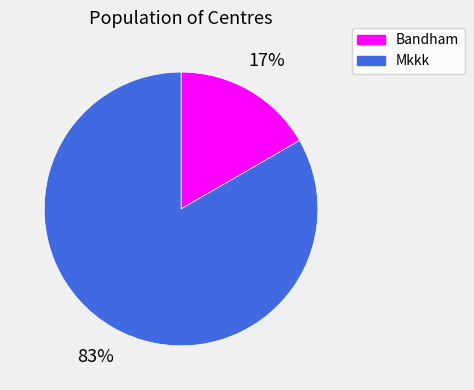

Is it true that Bandham is 28% of the pie?

False